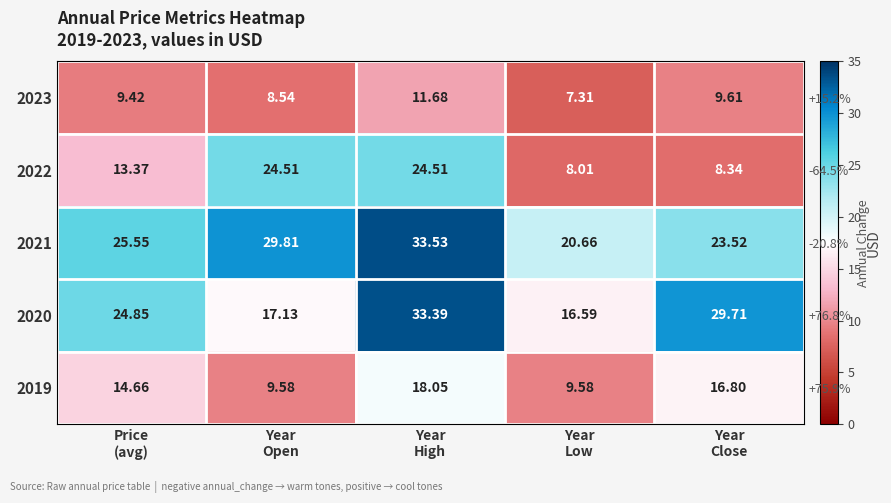

At how many categories does at least one series exceed 23?

4